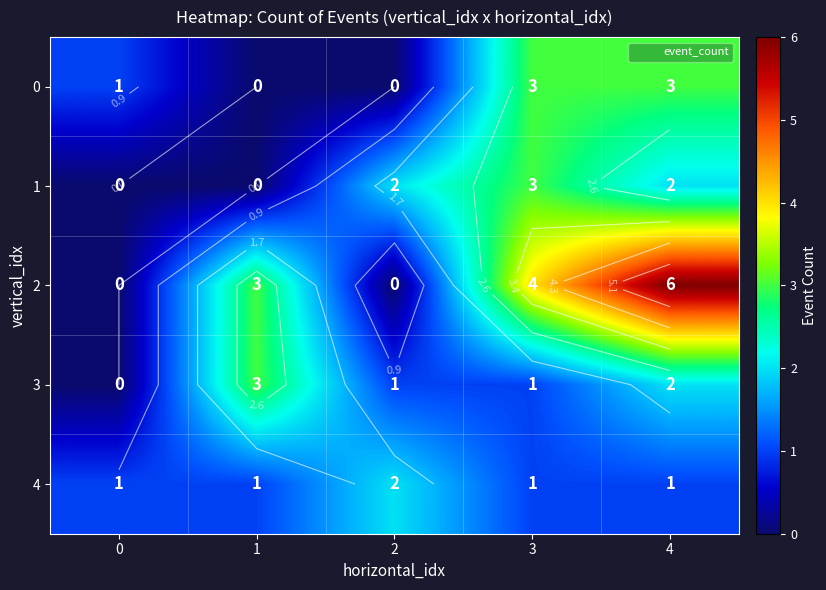

At which label does 2 first exceed 3?

3